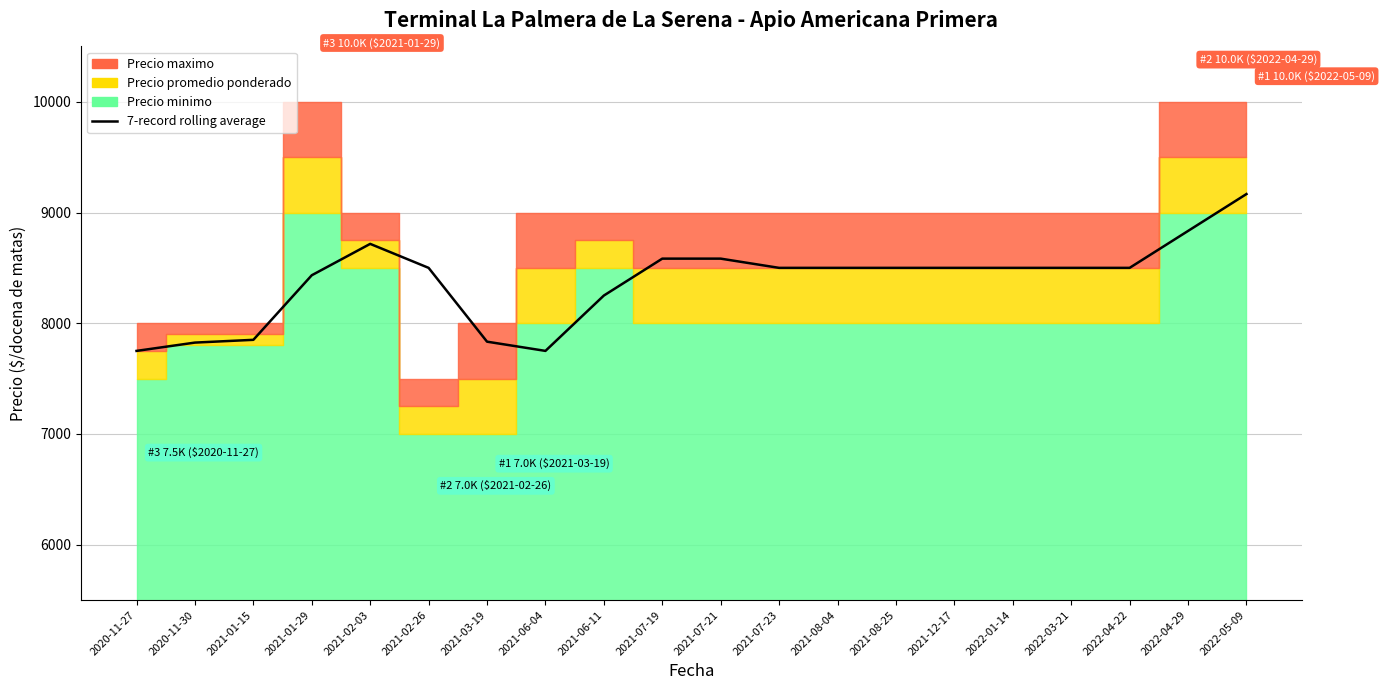

The value at 2020-11-27 is 7750.0. True or false?

True